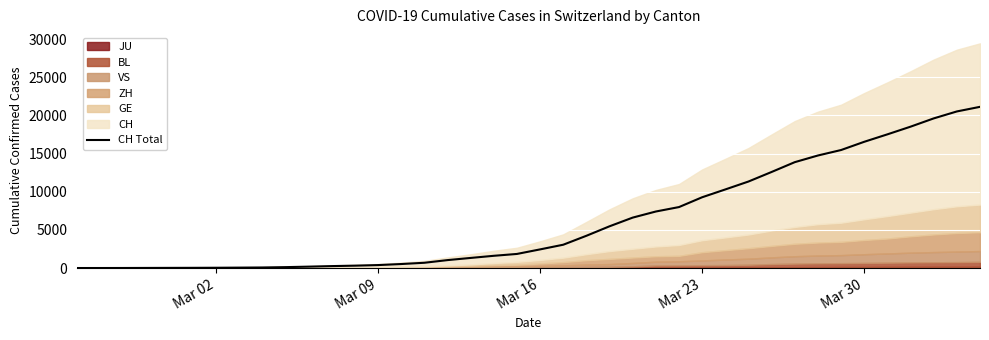

What is the sum of all values?

247223